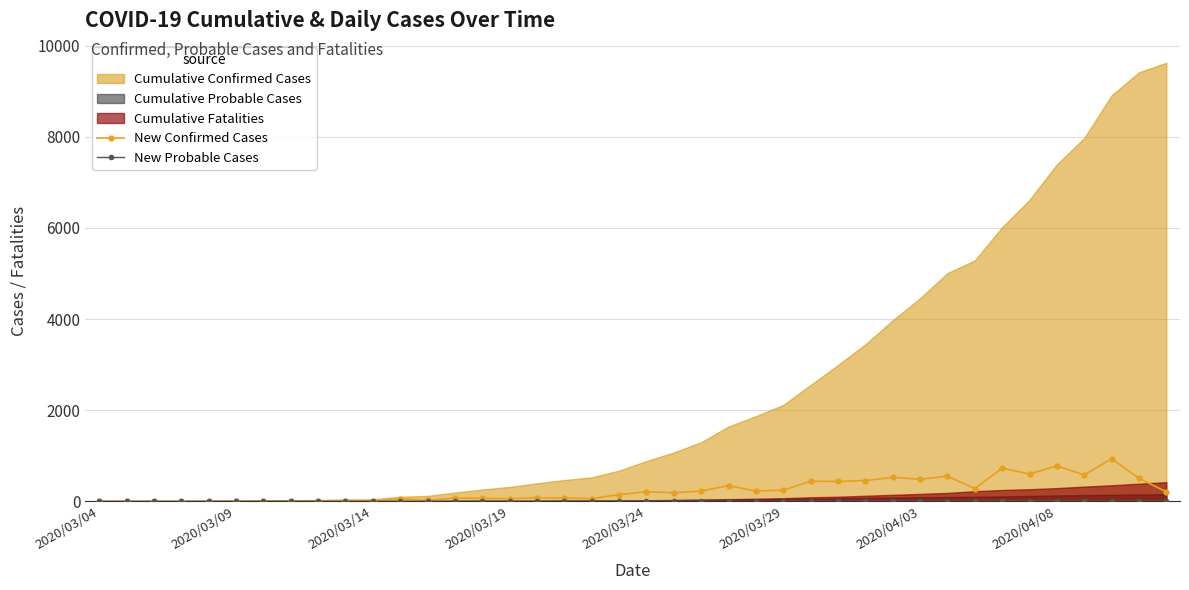

True or false: New Confirmed Cases has more than 2 interior local peaks.

True